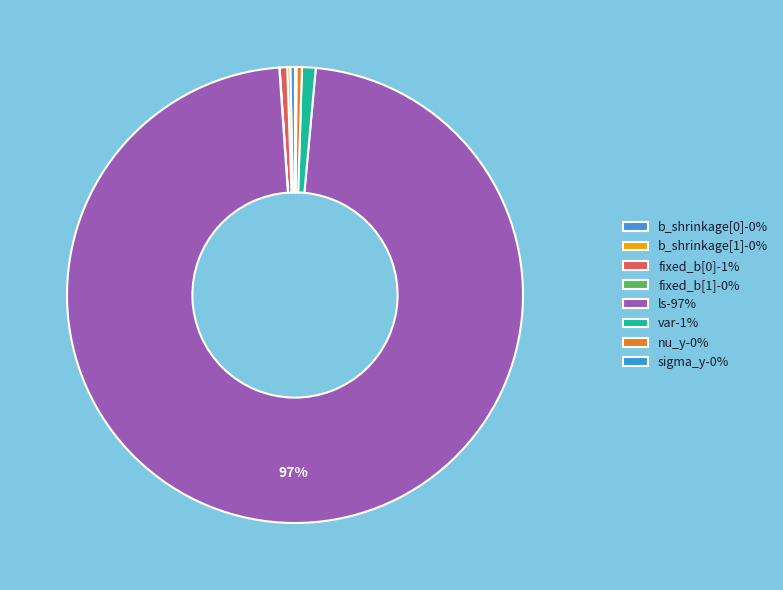

What is the change in value from b_shrinkage[1] to fixed_b[0]?

+1.0